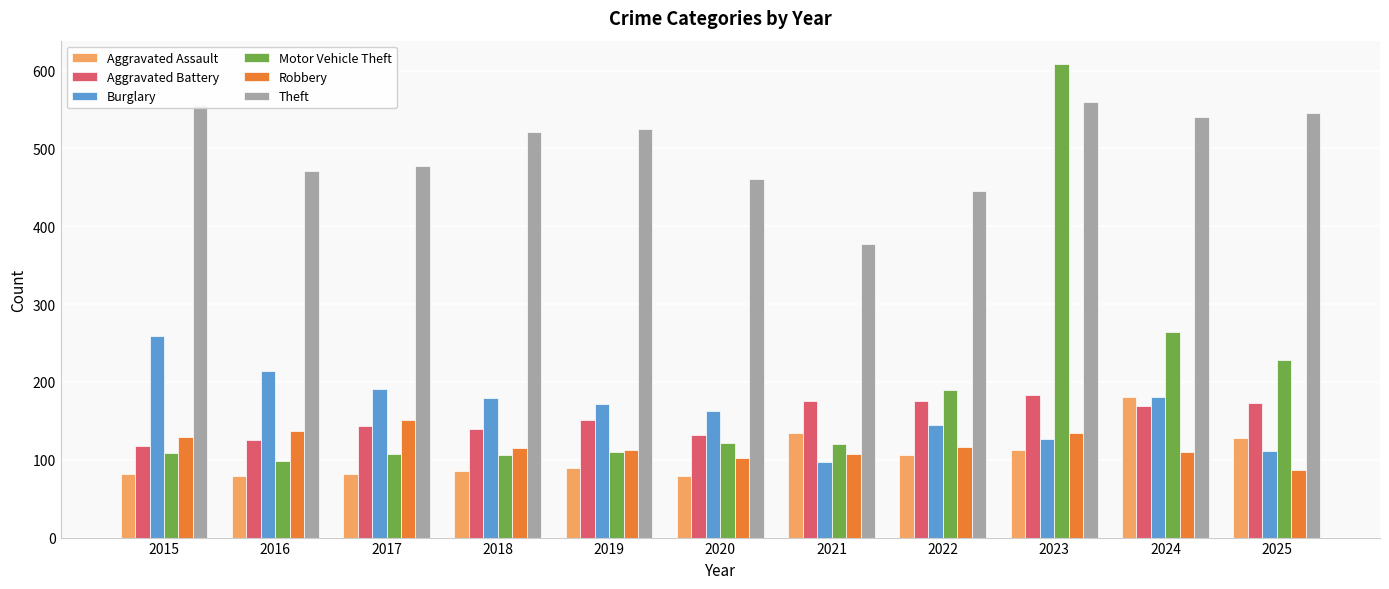

Is the value of Theft at 2021 greater than the value of Robbery at 2020?

Yes